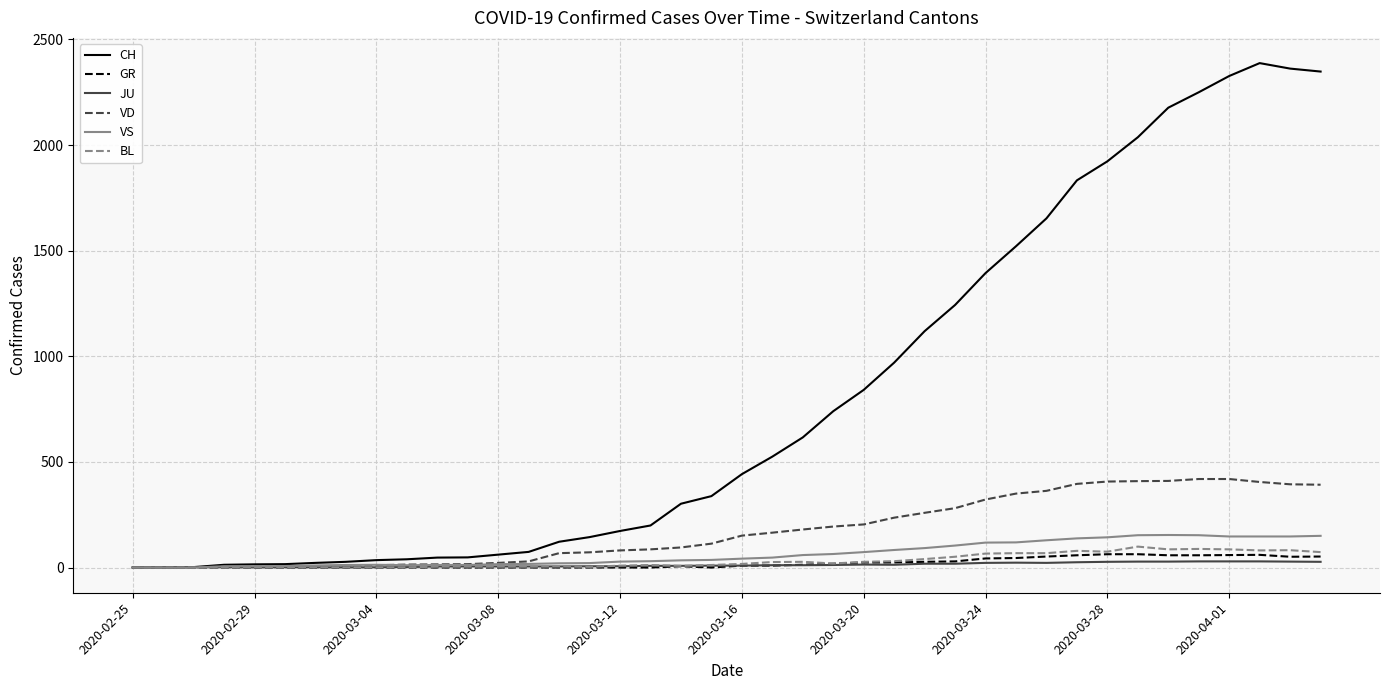

What is the highest value of the VS series?

154